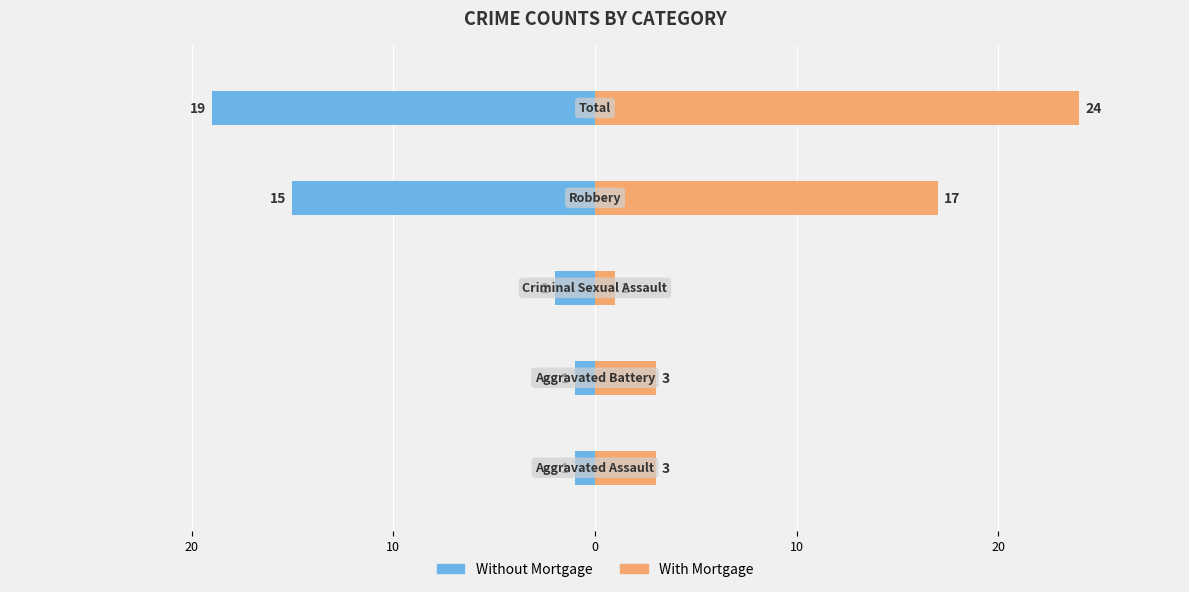

How many groups of bars are there?

5